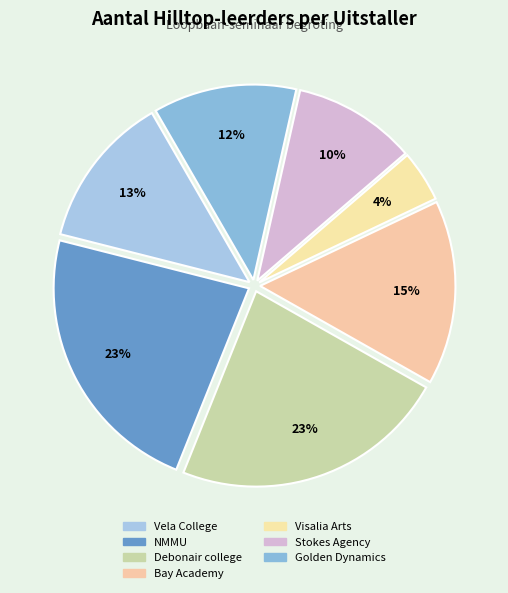

Is it true that Stokes Agency is 10% of the pie?

True